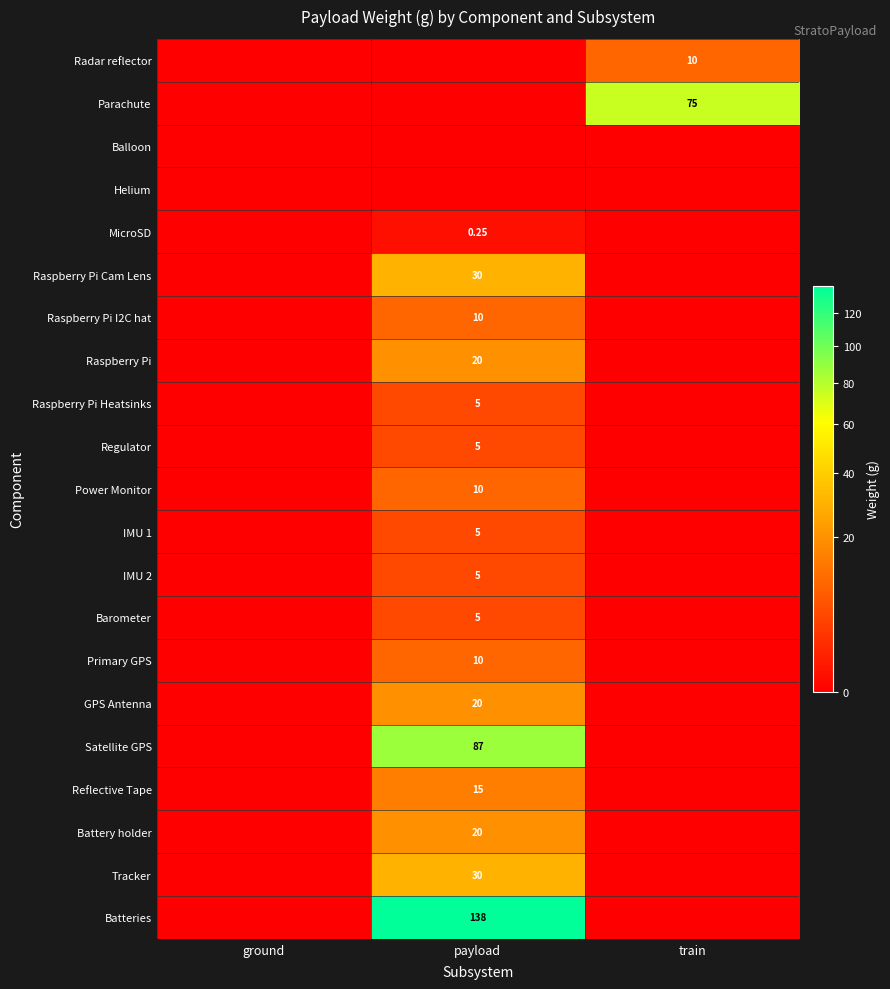

At which label is IMU 1 closest to 2?

ground